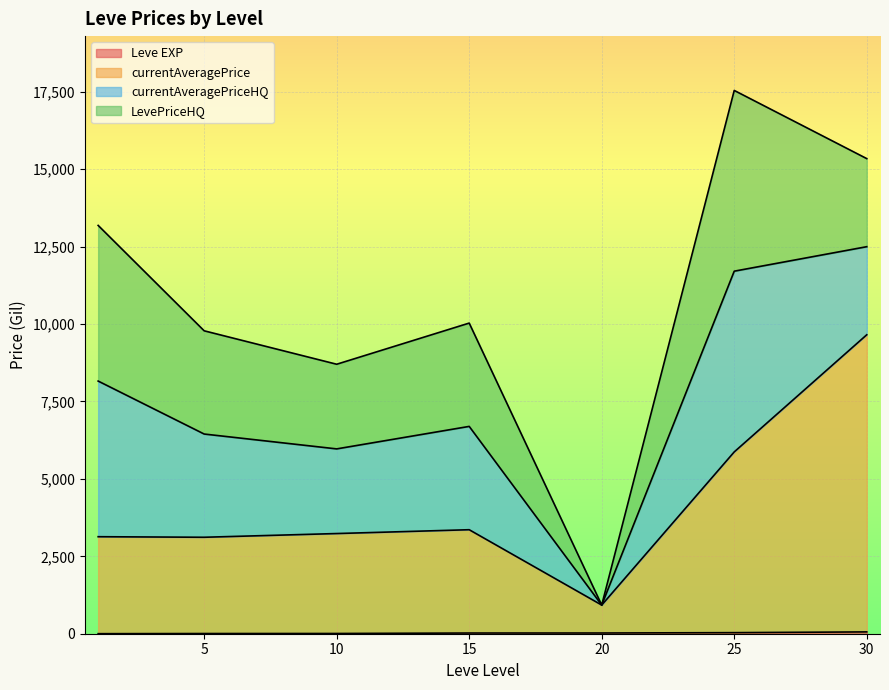

Does the chart display data point markers on the line(s)?

No